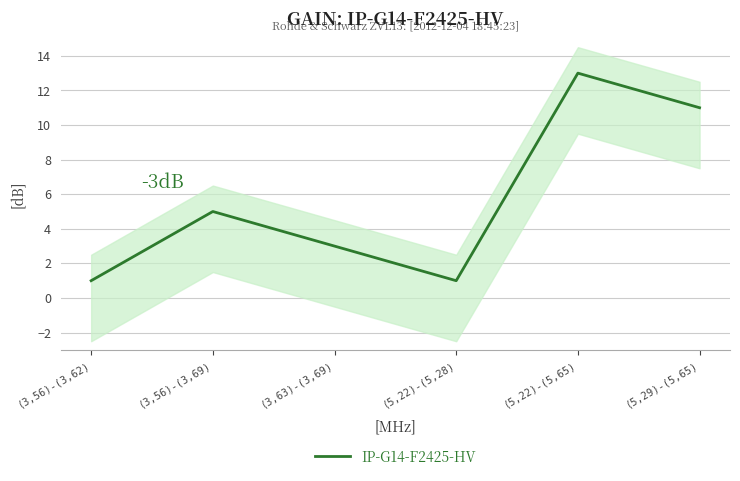

How many data points does each series have?

6